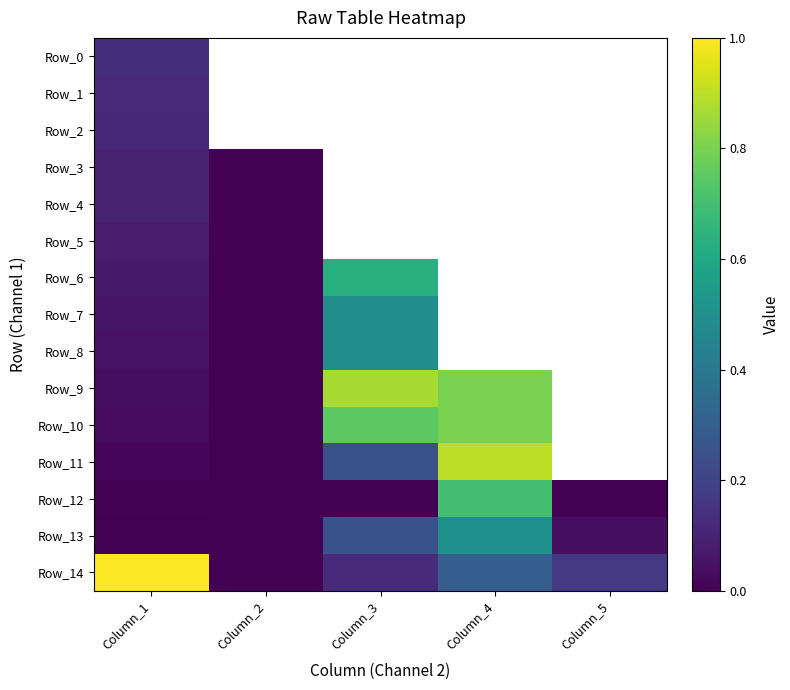

List the series in order of their peak value, lowest first.

Row_5, Row_3, Row_4, Row_2, Row_1, Row_0, Row_7, Row_8, Row_13, Row_6, Row_12, Row_10, Row_9, Row_11, Row_14